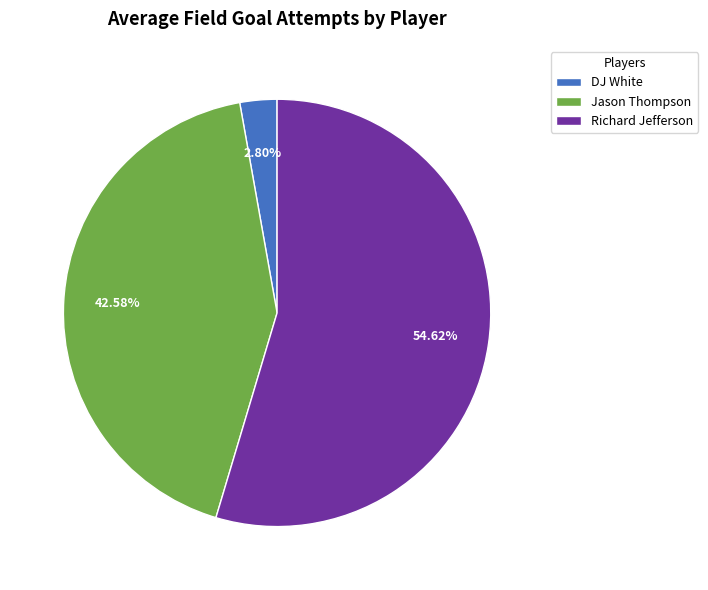

To the nearest percent, what portion does Richard Jefferson represent?

55%